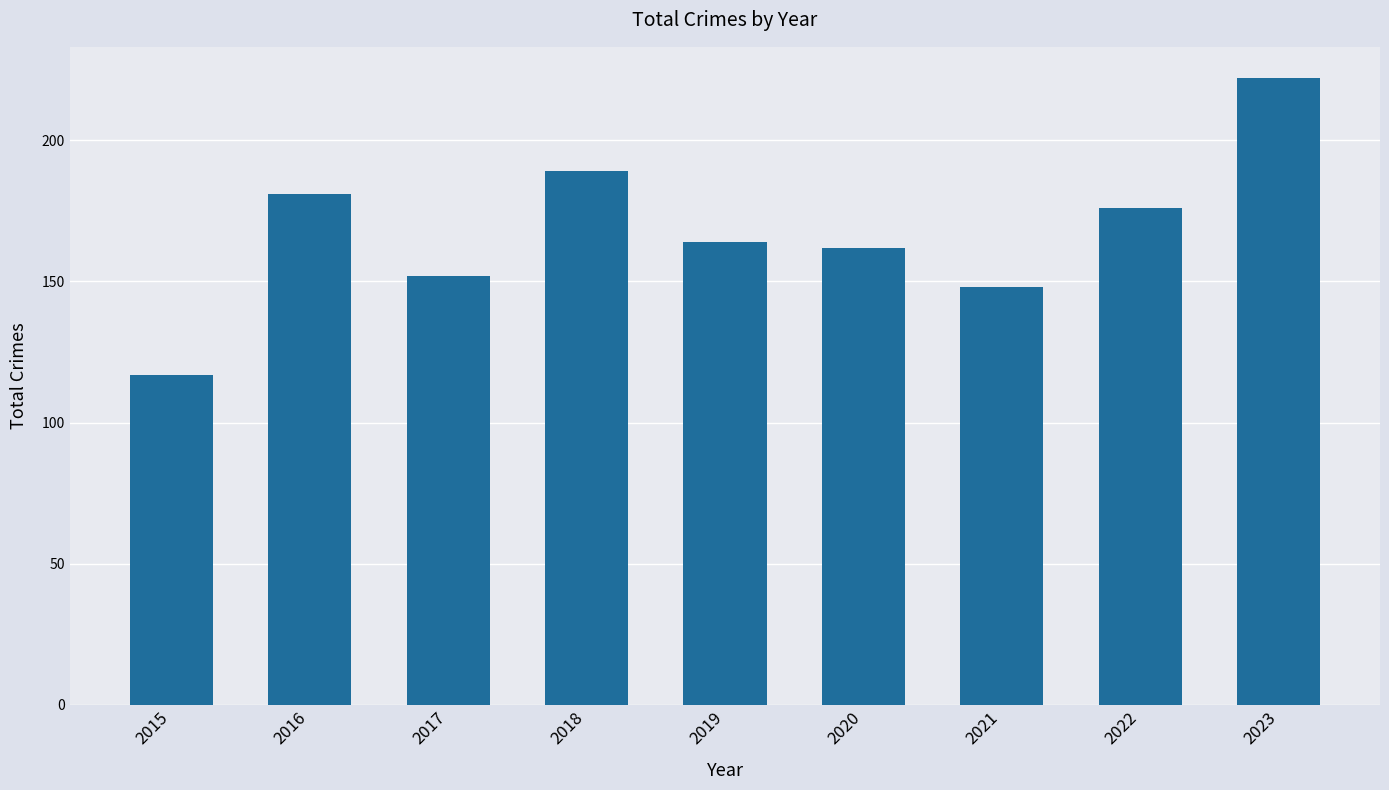

What is the value of the 1st bar from the left?

117